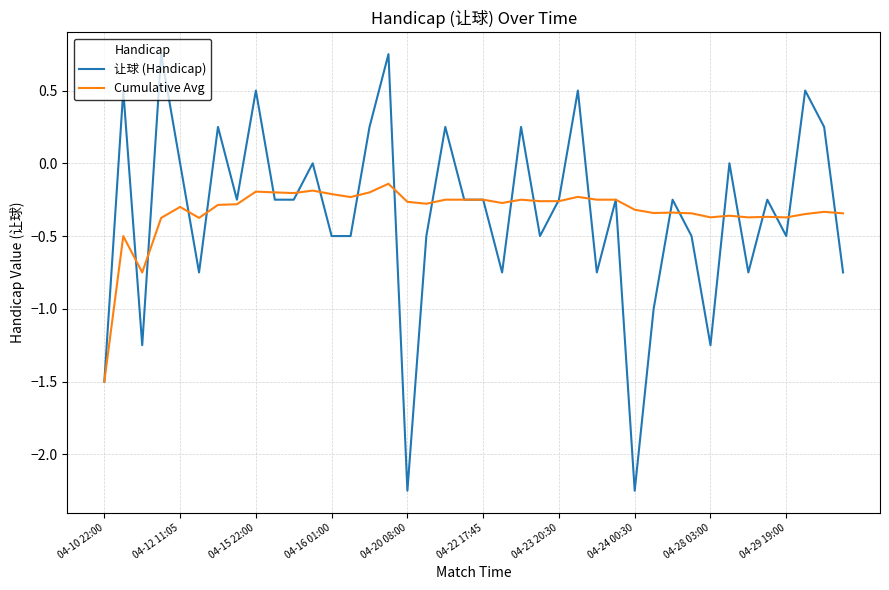

Which series has the largest range (max minus min)?

让球 (Handicap)